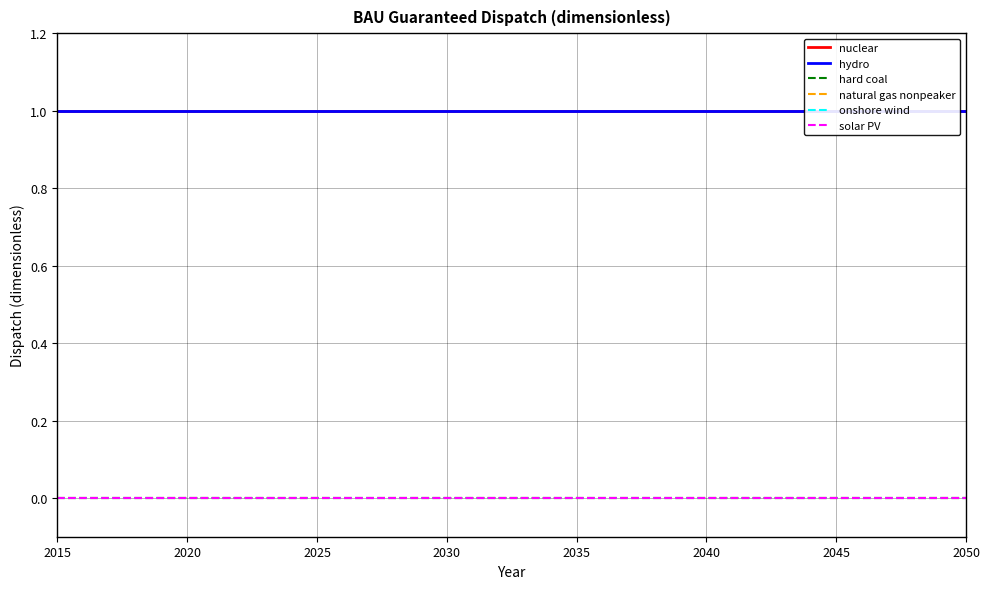

At which label is hydro closest to 1?

2015